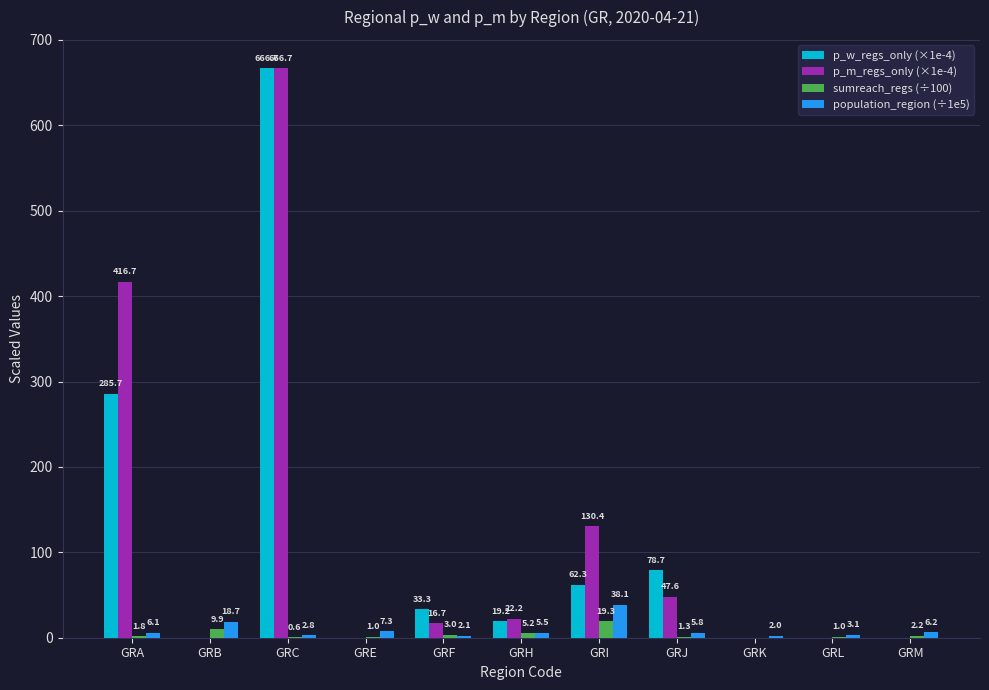

What is the maximum value shown in the chart?

666.7